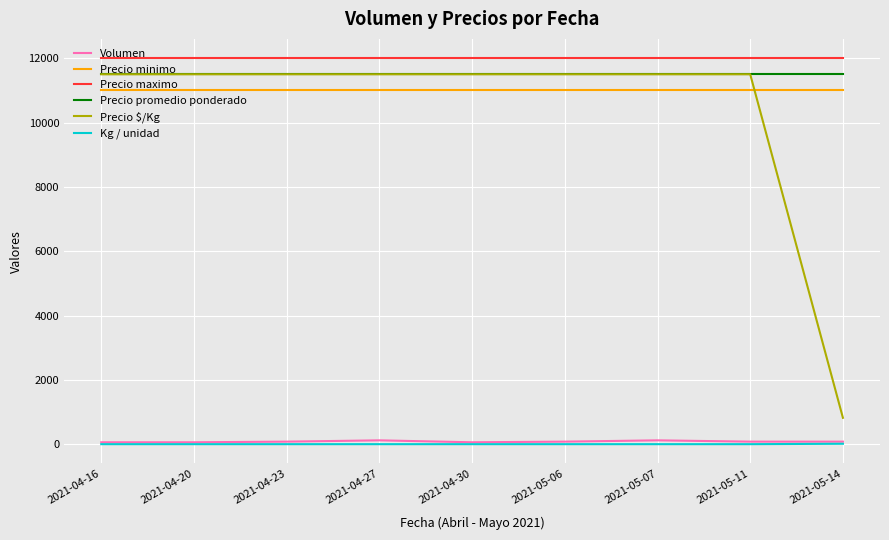

What is the sum of the Precio promedio ponderado values at 2021-04-30 and 2021-04-16?

23000